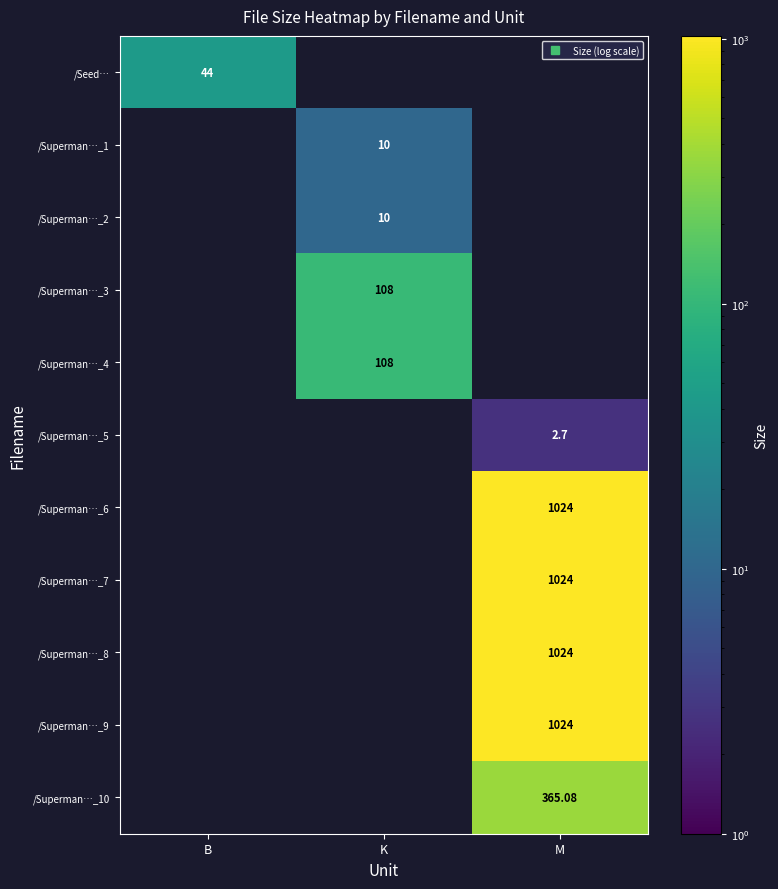

How many values in /Superman…_5 are above zero?

1